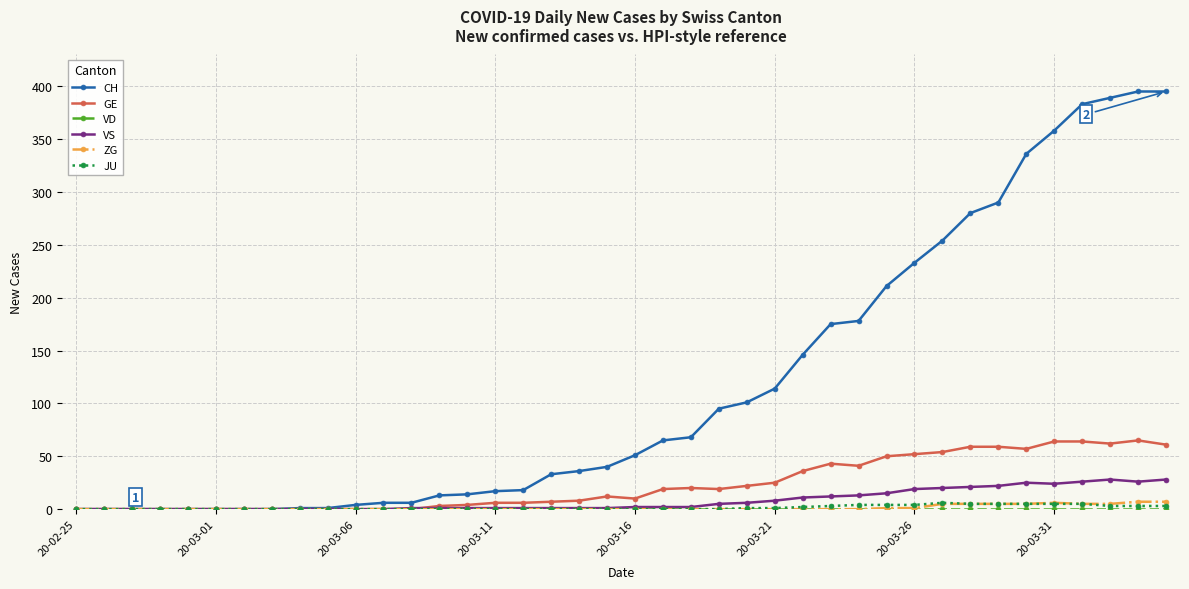

How many values in the CH series are below 51?

20